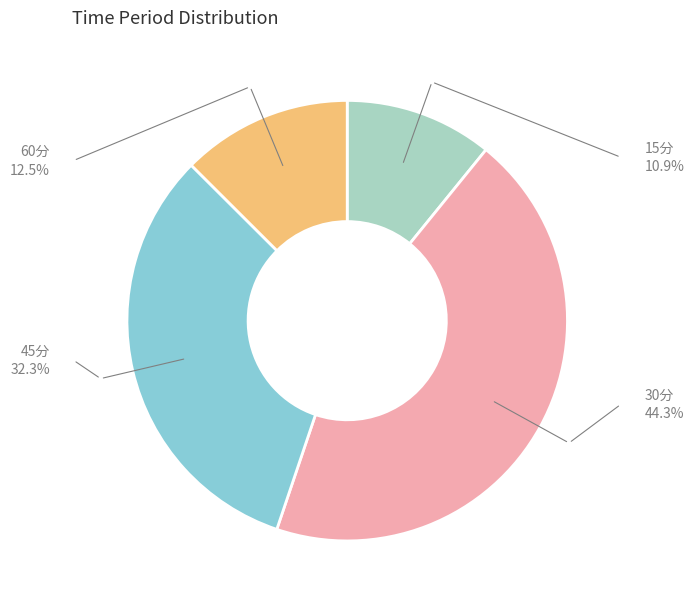

Which has a higher value, 30分 or 45分?

30分